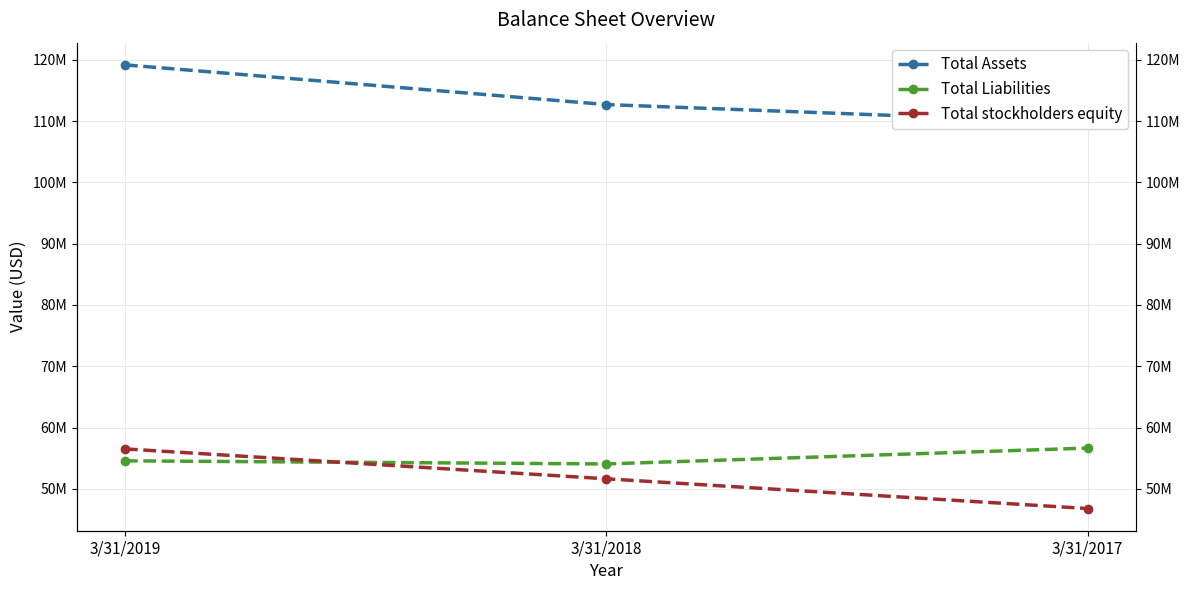

How many Total Liabilities values are between 54064000 and 56647000?

3